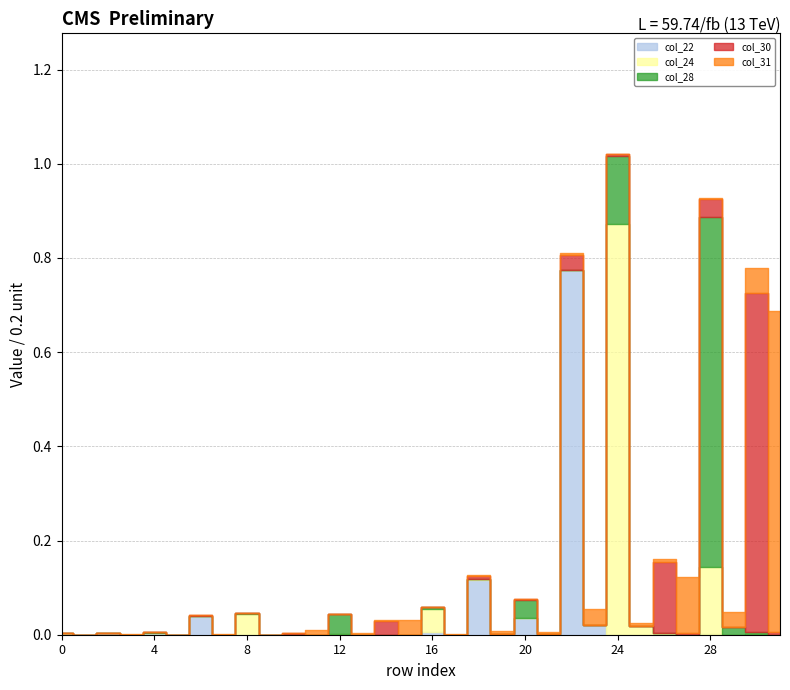

How many series are shown in this chart?

5